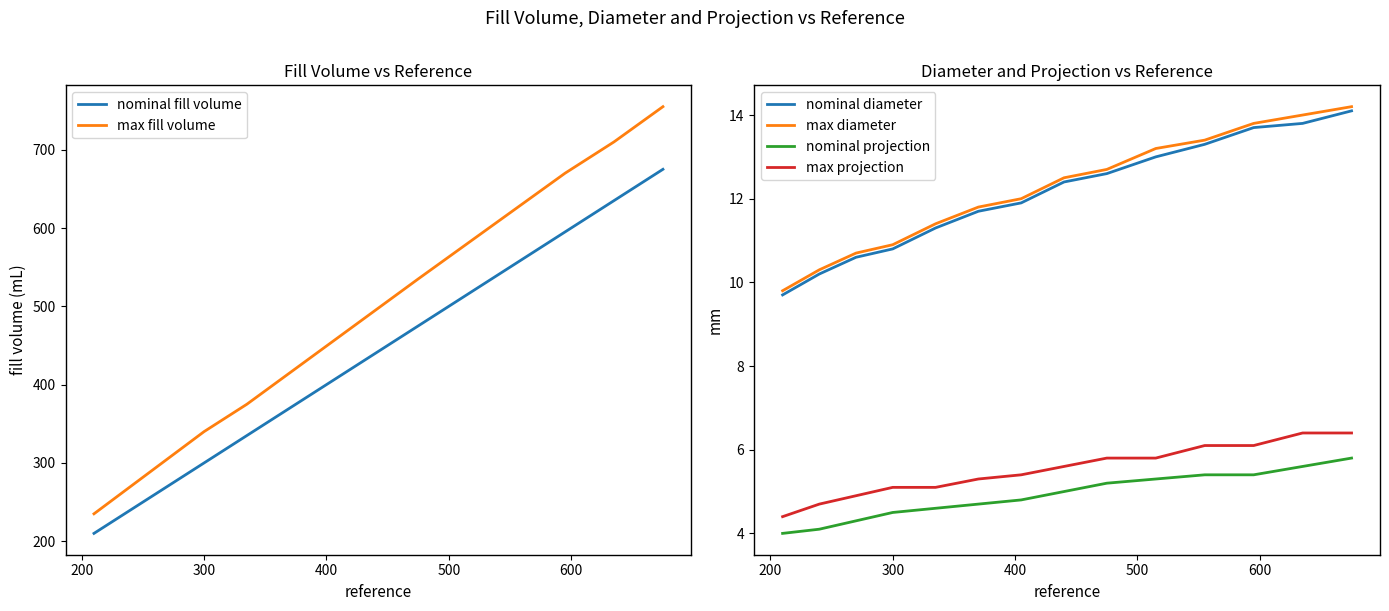

What is the minimum value for max diameter?

9.8